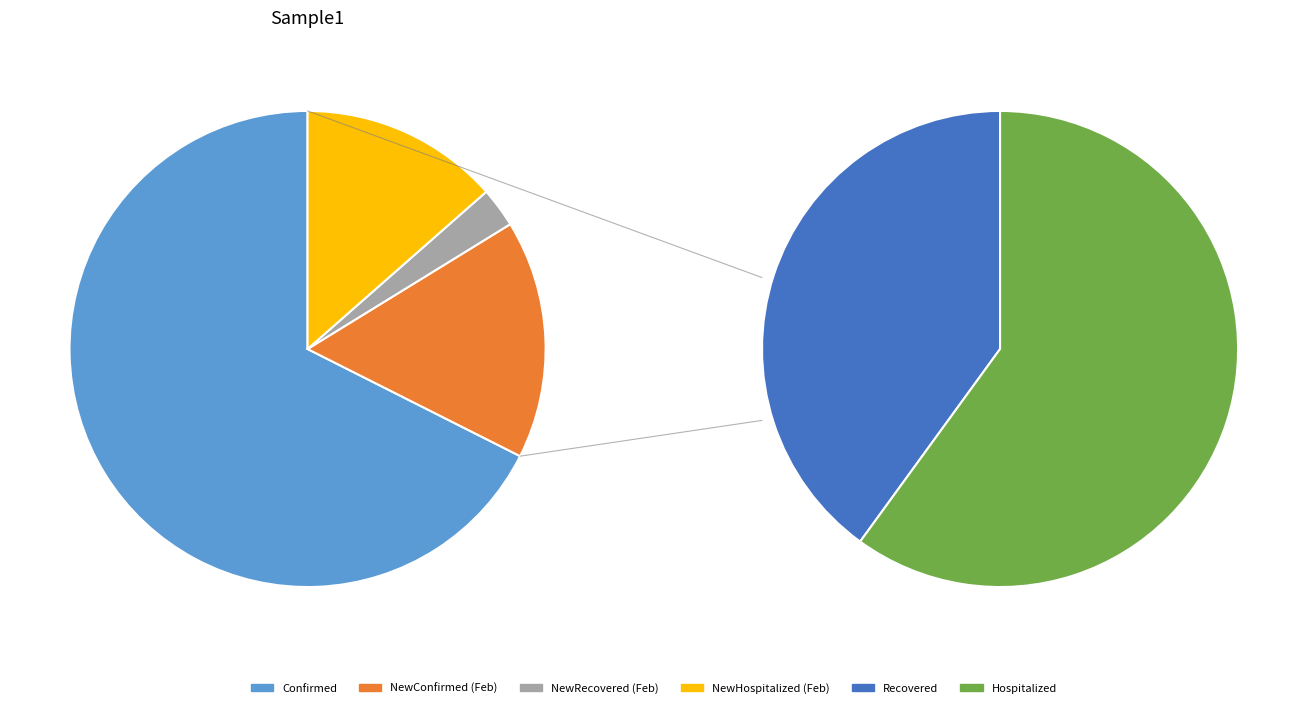

What is the change in value from Recovered to NewRecovered?

-8